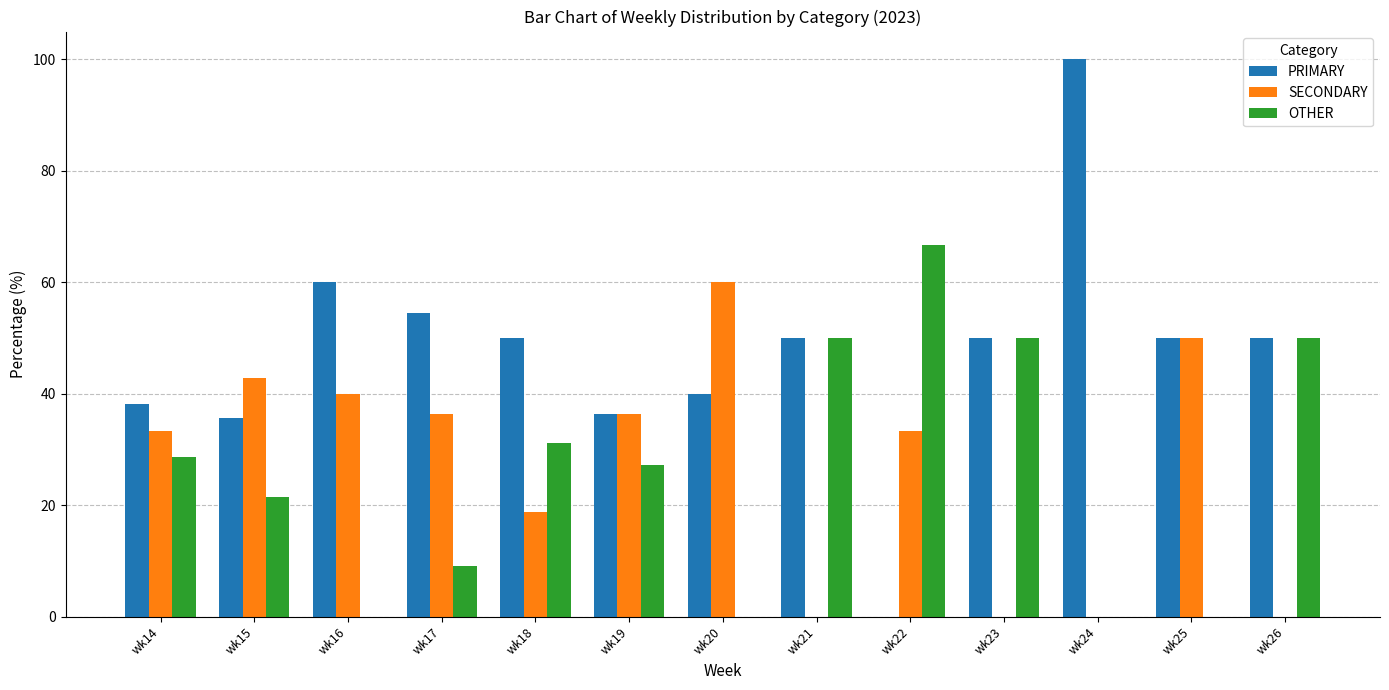

Read the PRIMARY value at wk23.

50.0